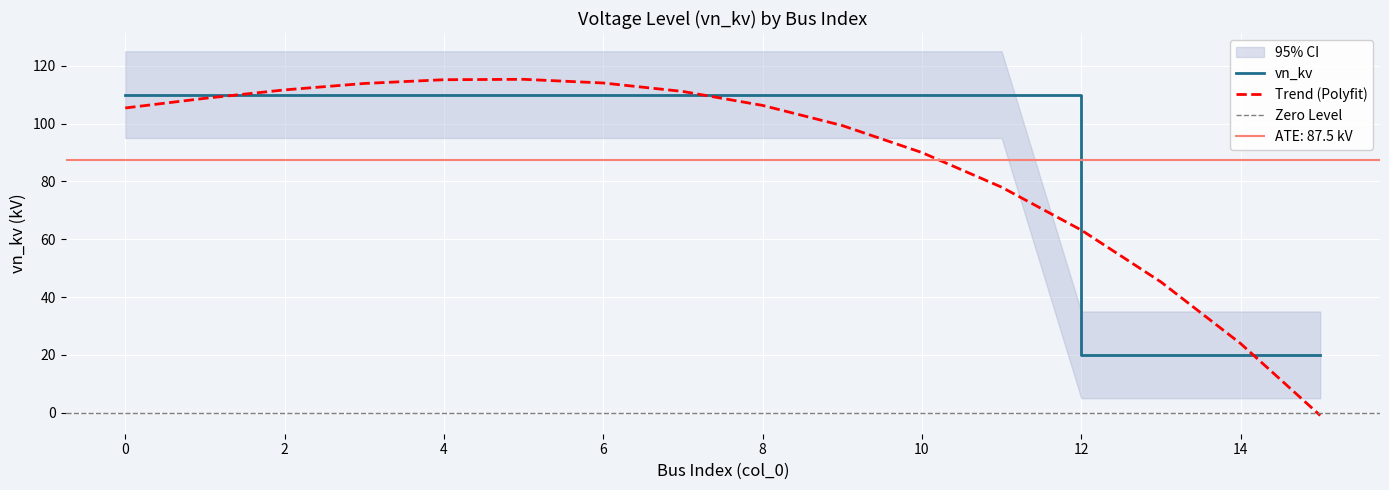

True or false: there are more than 1 points higher than both neighbors.

False